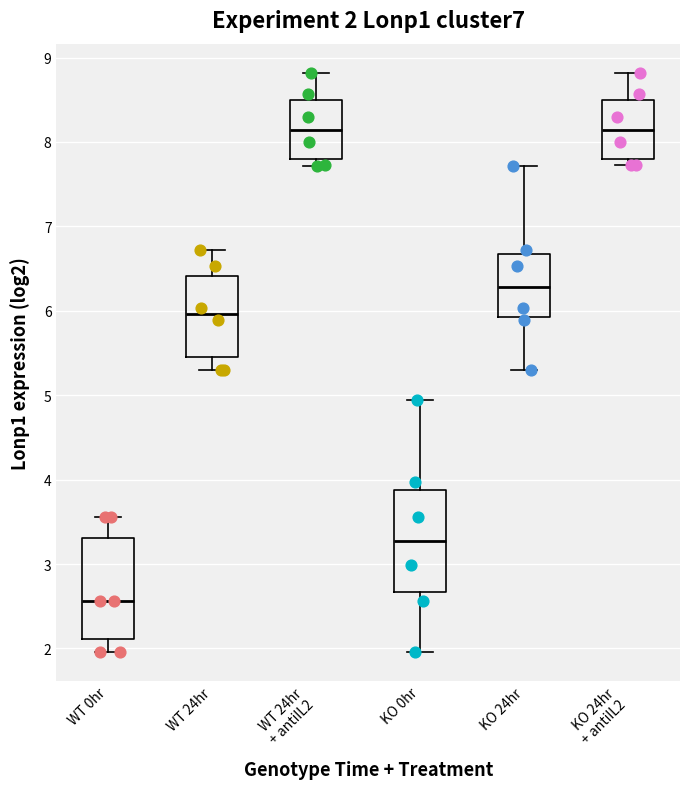

Which box's median line is the lowest?

WT 0hr